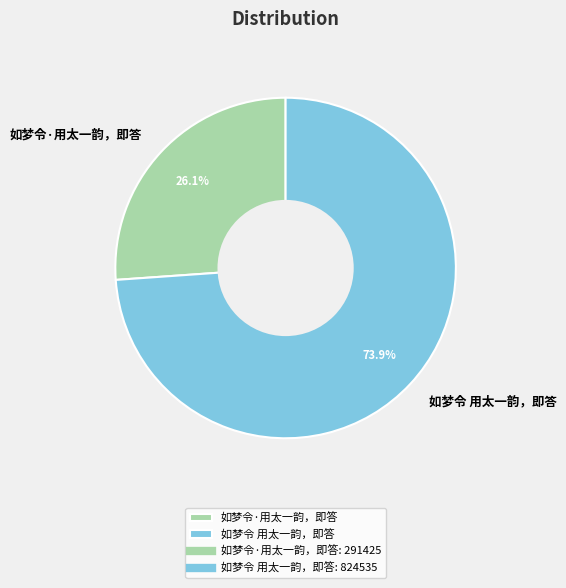

Which has a higher value, 如梦令 用太一韵，即答 or 如梦令·用太一韵，即答?

如梦令 用太一韵，即答